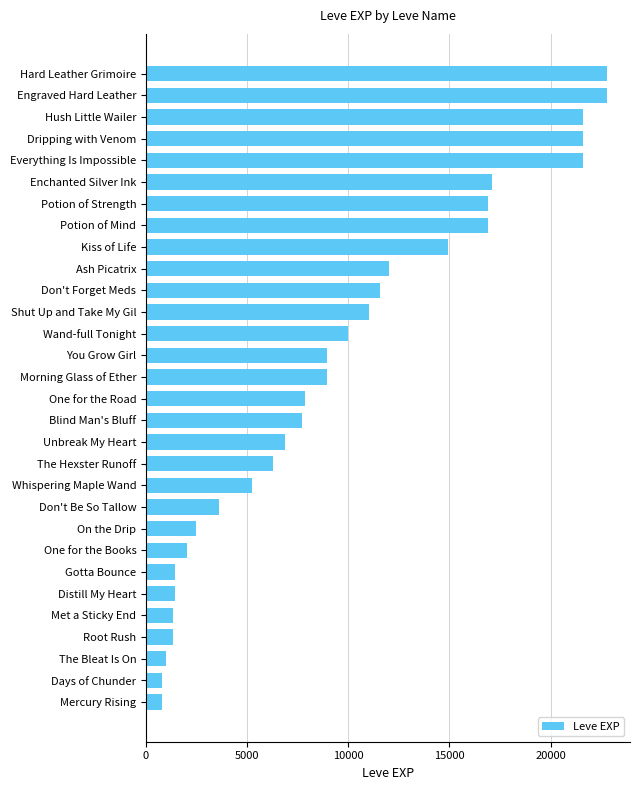

How many categories are shown in the chart?

30